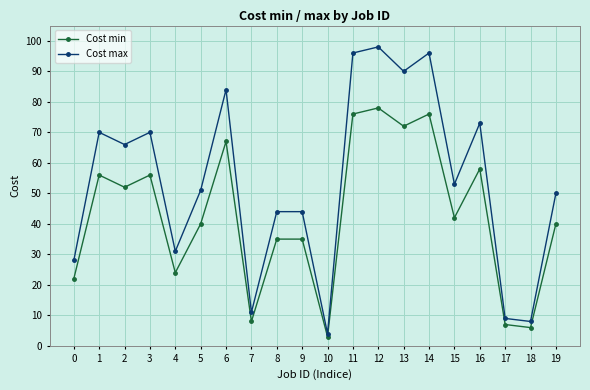

Is the value of Cost min at 4 greater than the value of Cost max at 11?

No